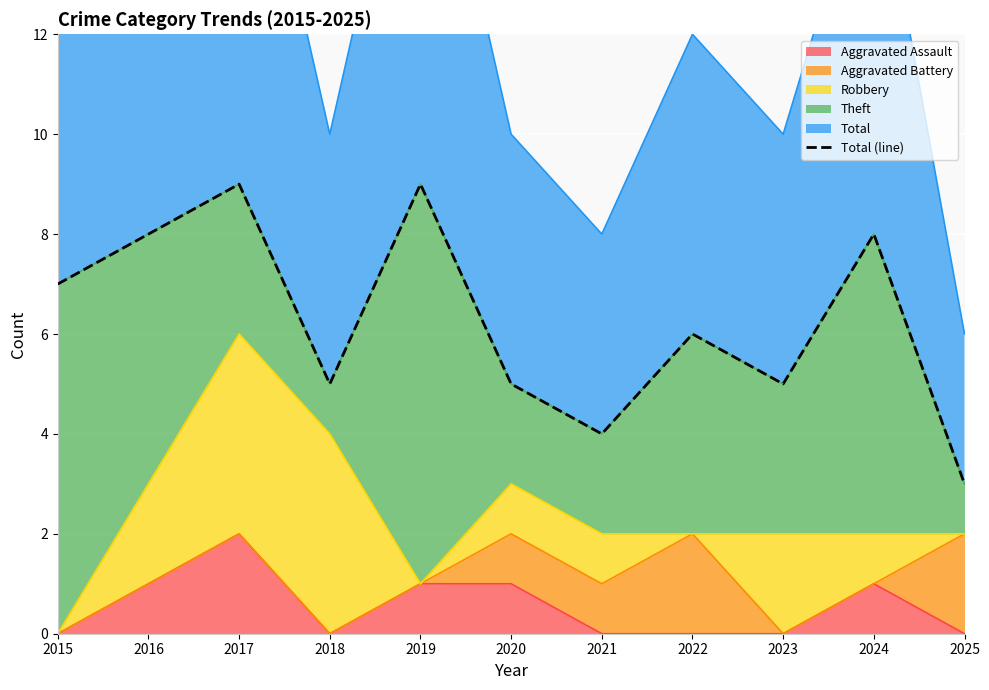

Approximately how many times larger is the value at 2025 compared to 2024?

0.4